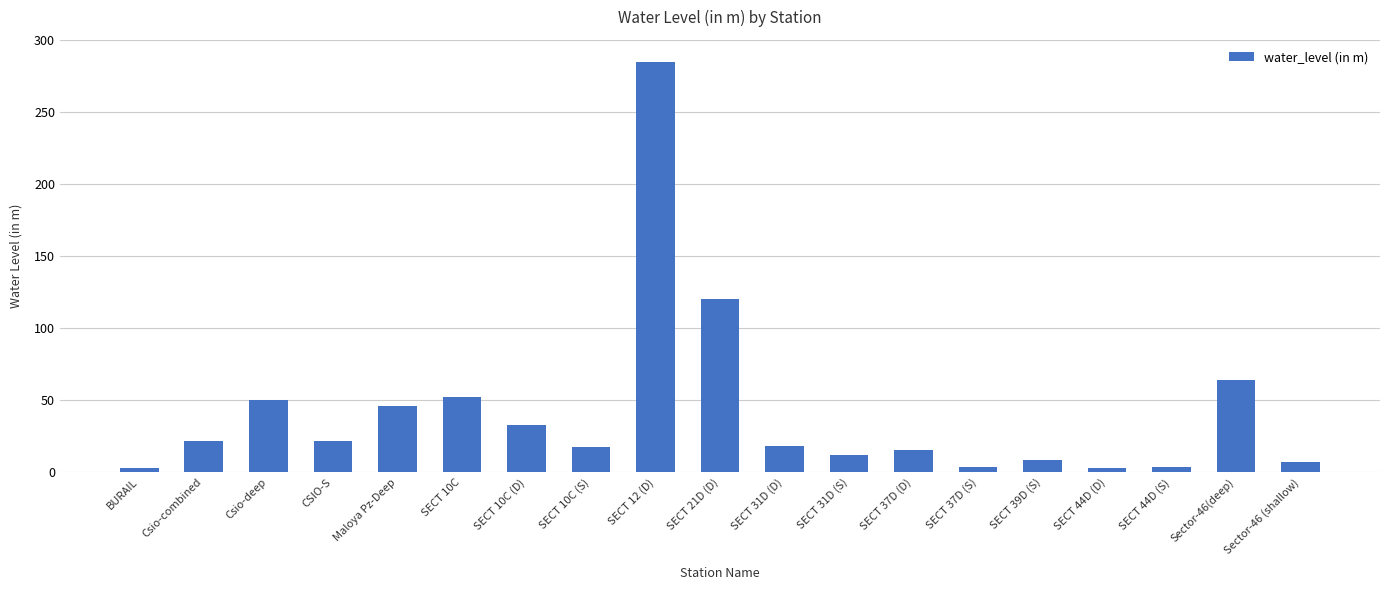

What is the average value?

41.4